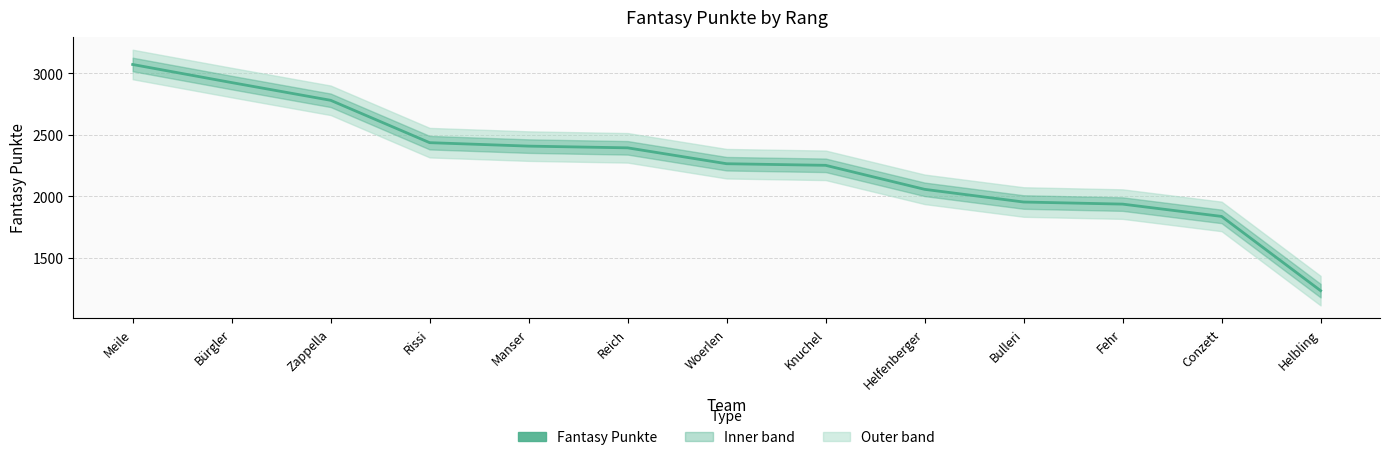

What position from the right is Bürgler?

12